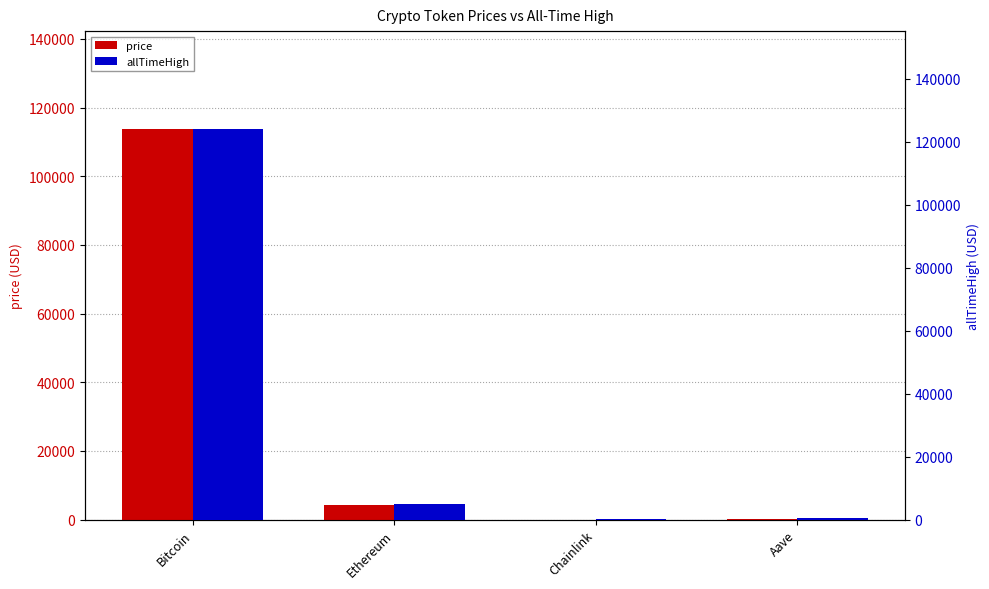

Between Bitcoin and Aave, which is larger?

Bitcoin